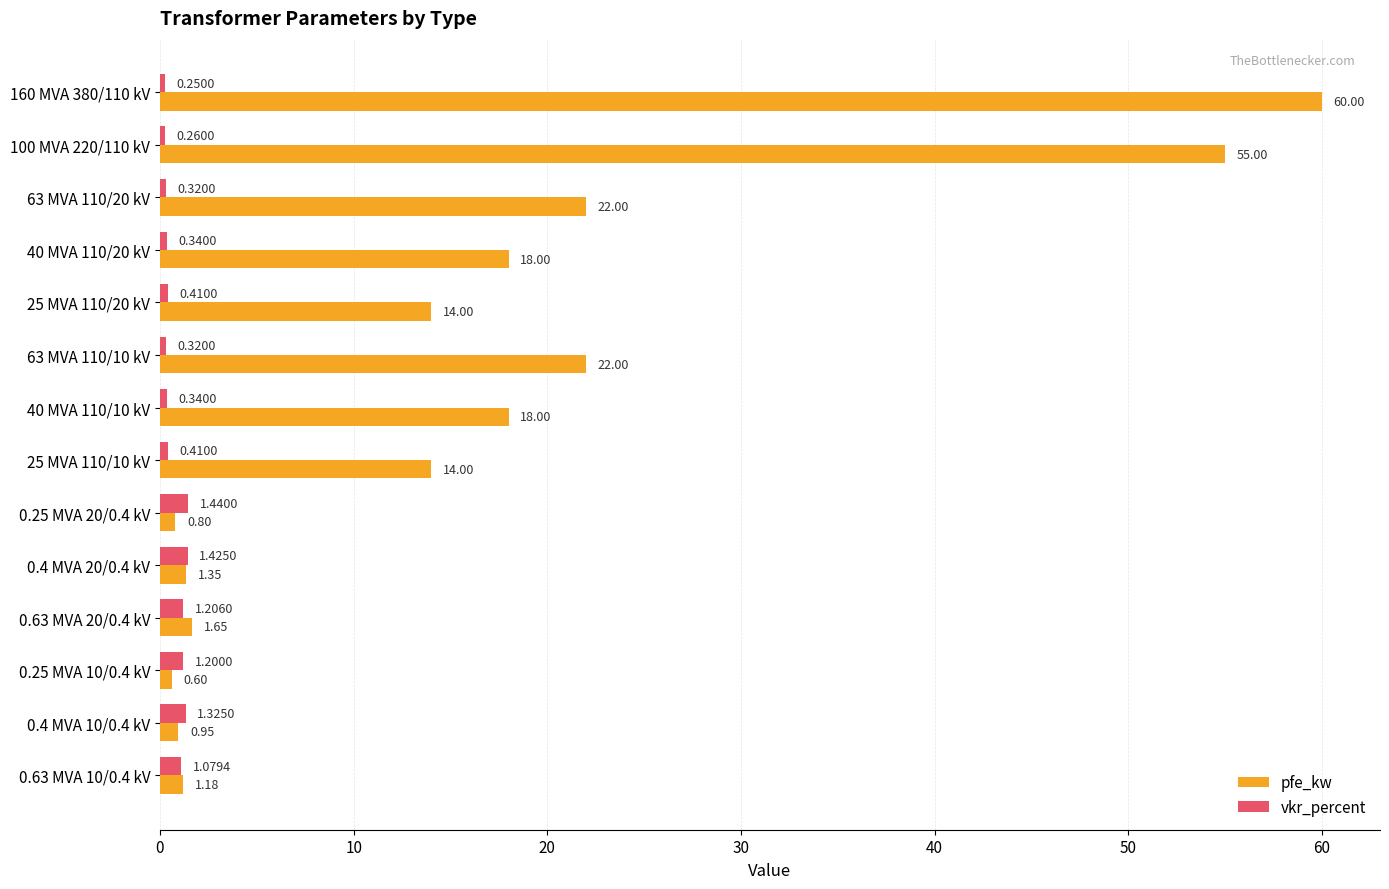

What is the difference between the second highest and second lowest values in the pfe_kw series?

54.2